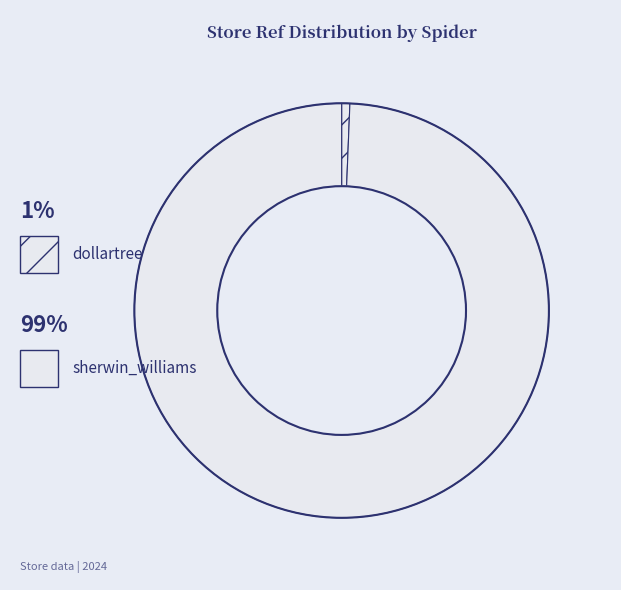

To the nearest percent, what is the combined percentage of dollartree and sherwin_williams?

100%